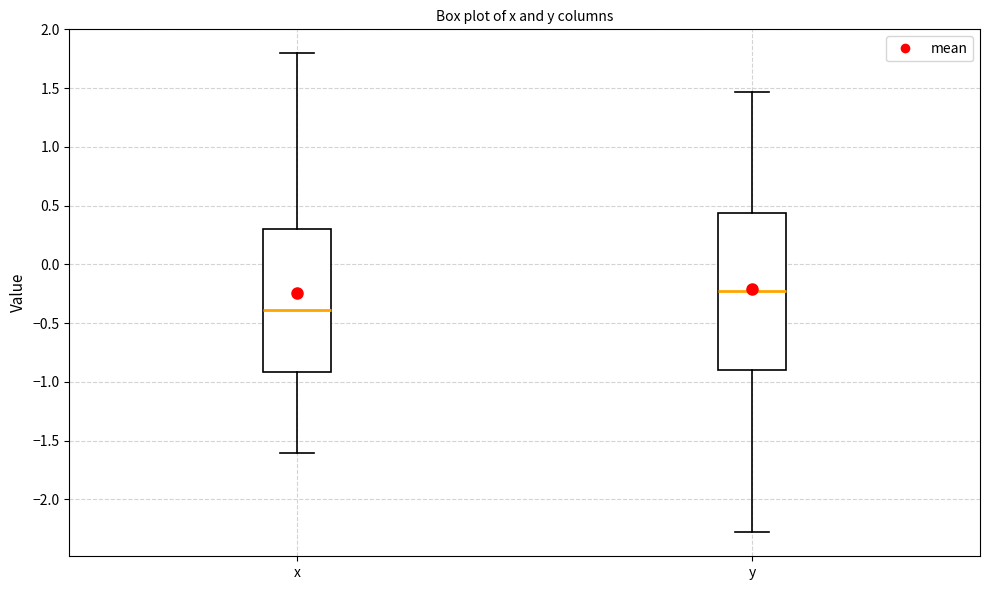

Reading left to right, transcribe this box plot: for each box, give where its median line is, the range the box spans, and where its two whiskers end, as read against the y-axis. The values are not printed on the chart, so give them approximately, as read against the axis.

x: median -0.40, box -0.90 to 0.30, whiskers -1.60 to 1.80
y: median -0.25, box -0.90 to 0.45, whiskers -2.30 to 1.45